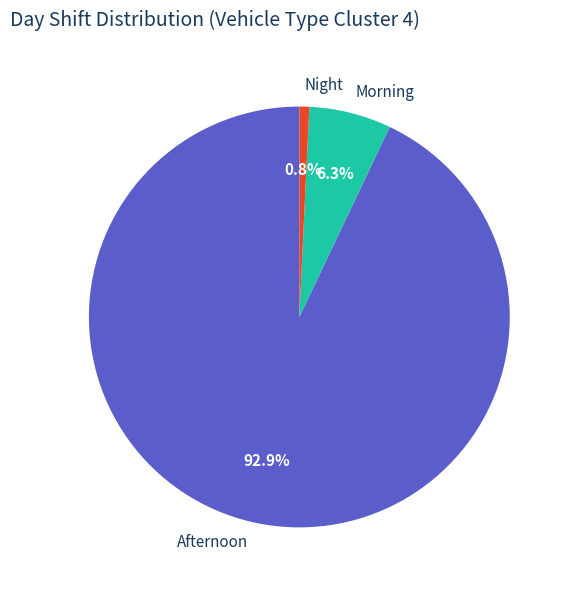

Does any single category account for the majority?

Yes